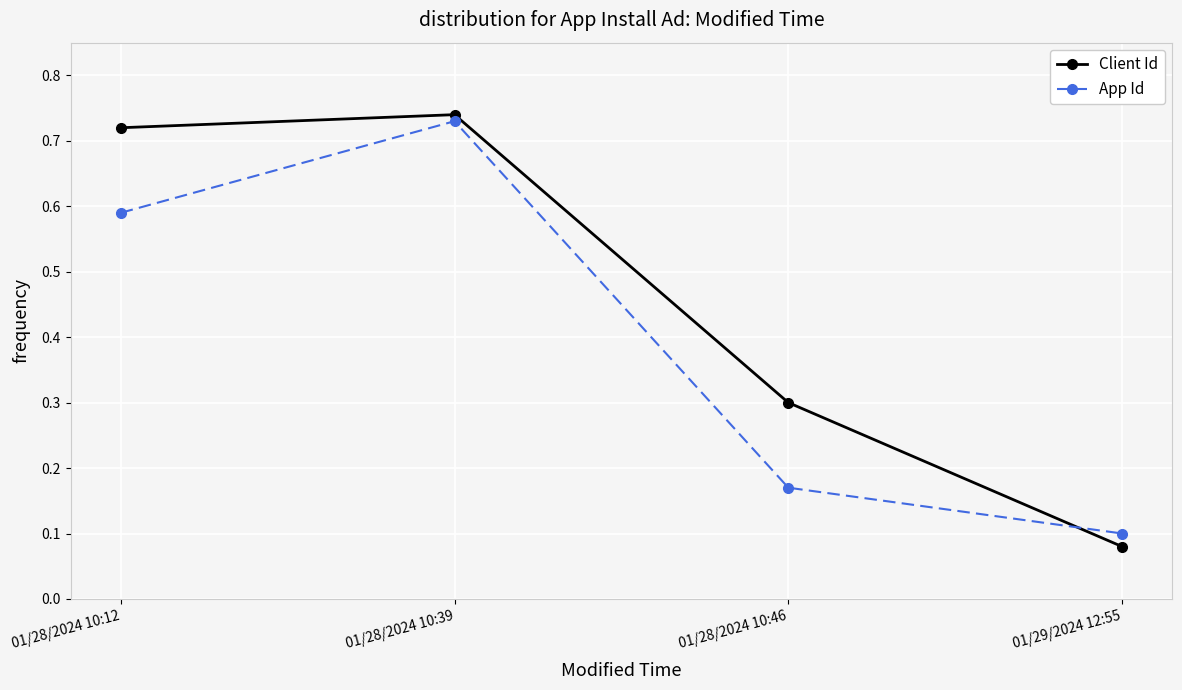

Rank the categories by Client Id value from highest to lowest.

01/28/2024 10:39, 01/28/2024 10:12, 01/28/2024 10:46, 01/29/2024 12:55